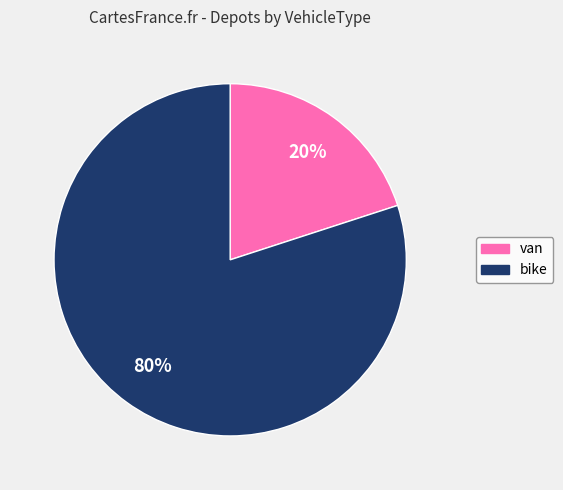

Rank the categories by value from lowest to highest.

van, bike